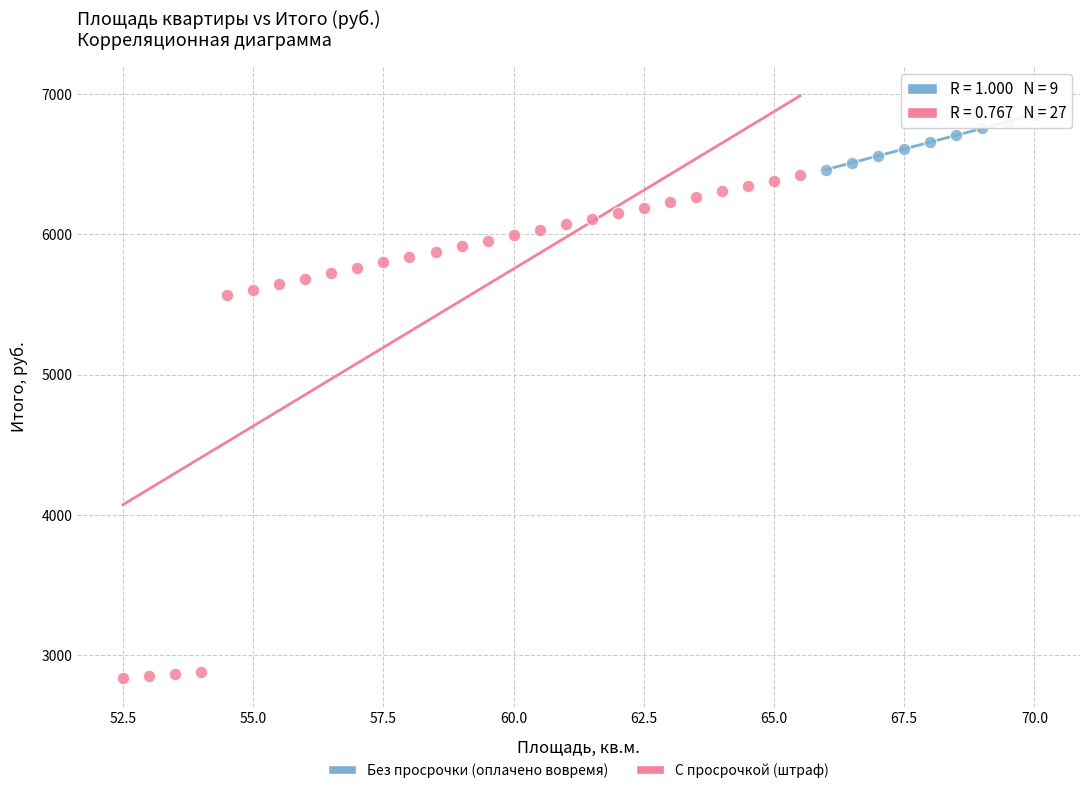

Which series has the largest Y range (max minus min)?

С просрочкой (штраф)